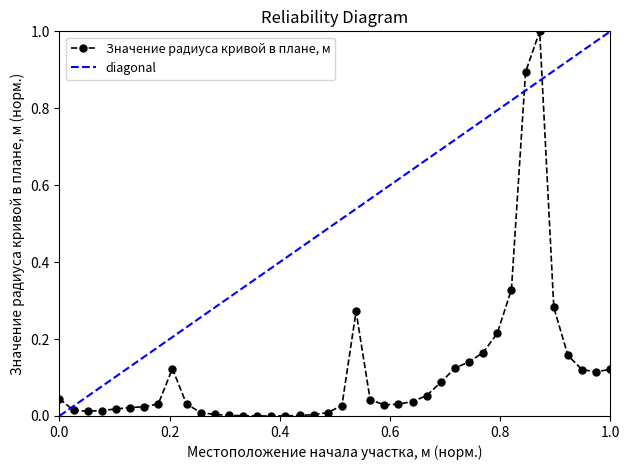

True or false: Значение радиуса кривой в плане, м has more than 1 interior local peaks.

True